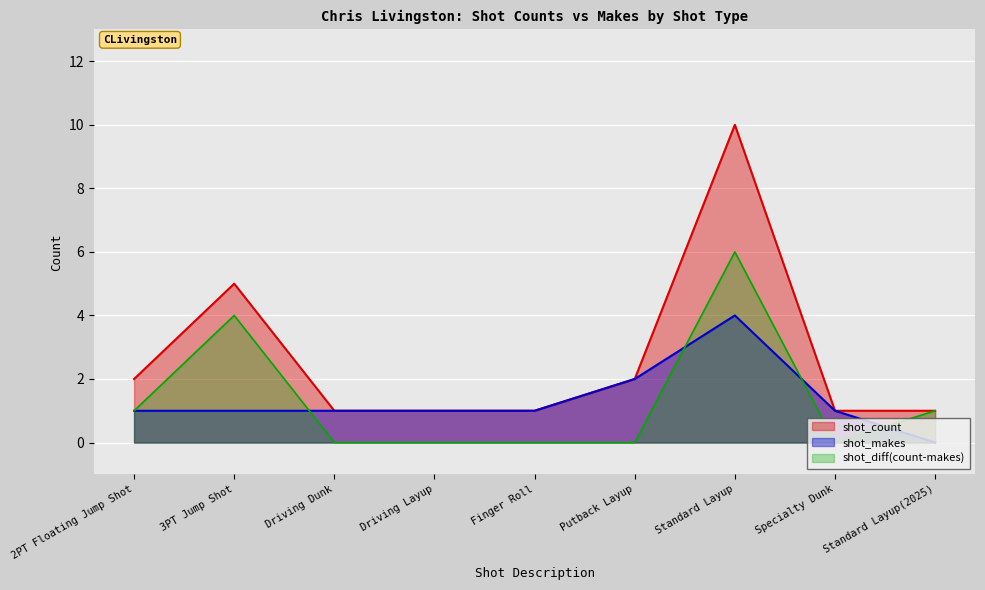

What is the difference between the maximum and second lowest values in the shot_count series?

9